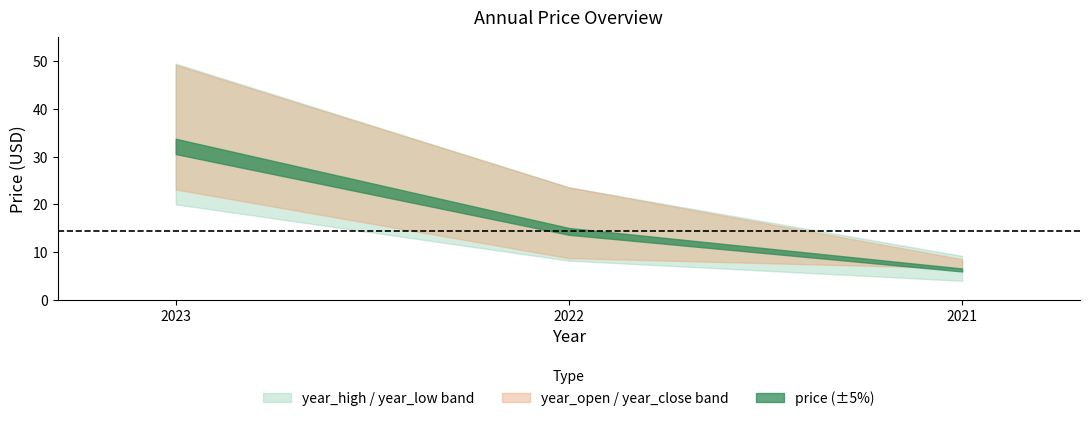

What is the minimum value for year_low?

3.9